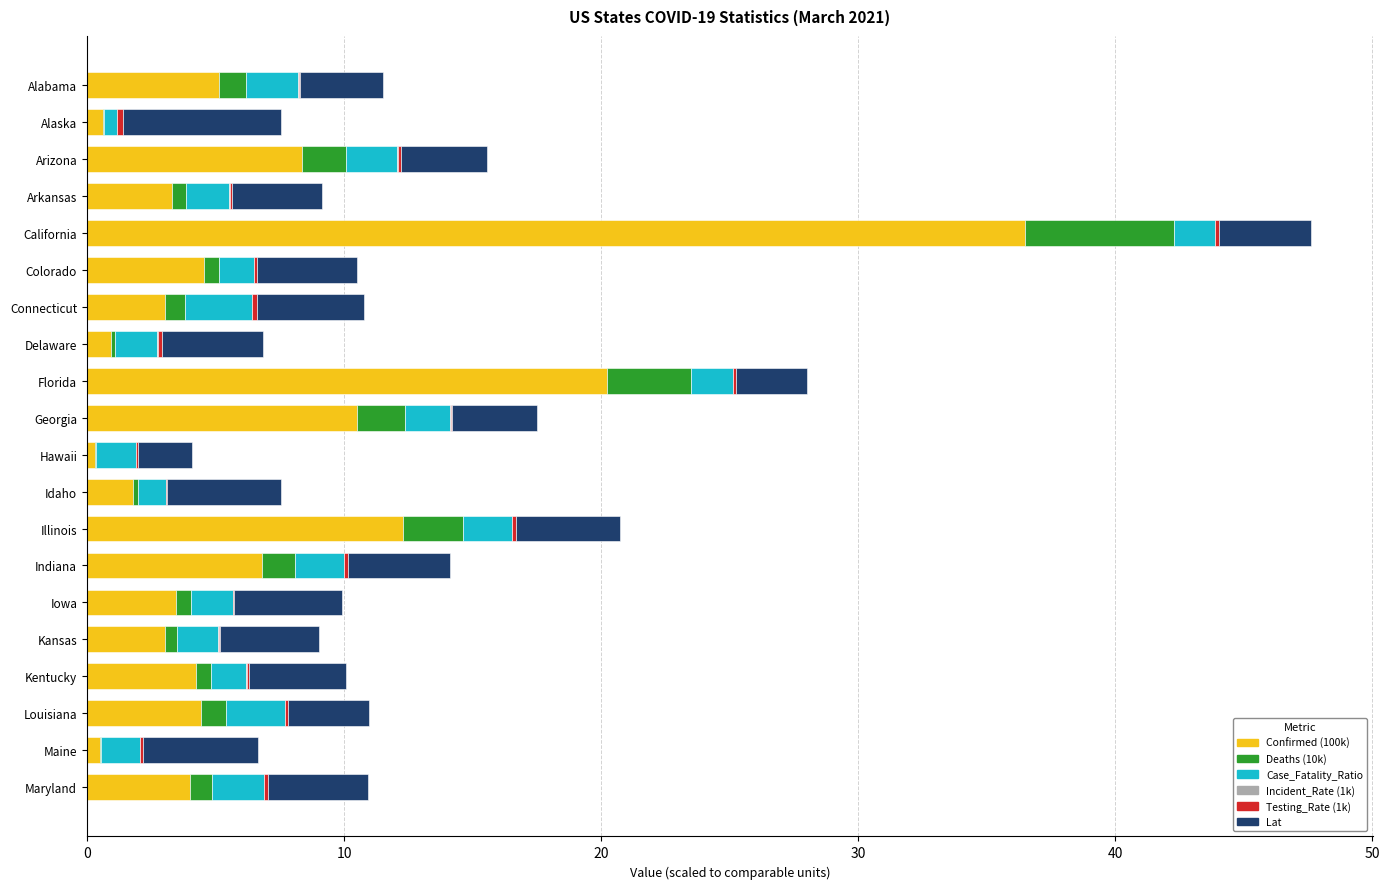

At which label does Confirmed (100k) reach its peak?

California